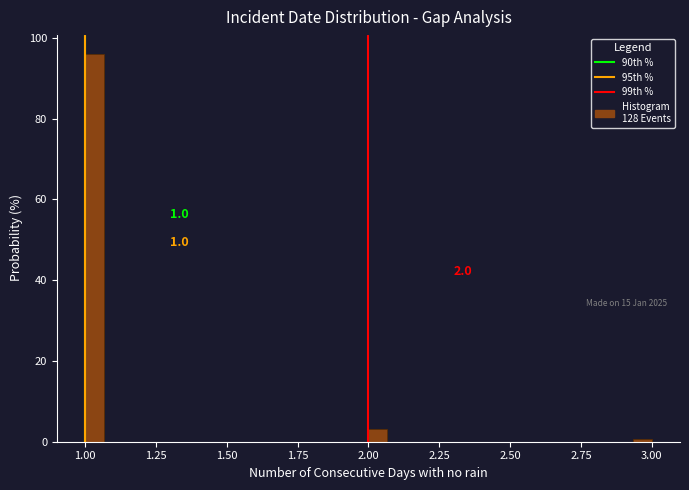

Read against the x-axis, roughly where is the centre of the tallest bar?

1.05